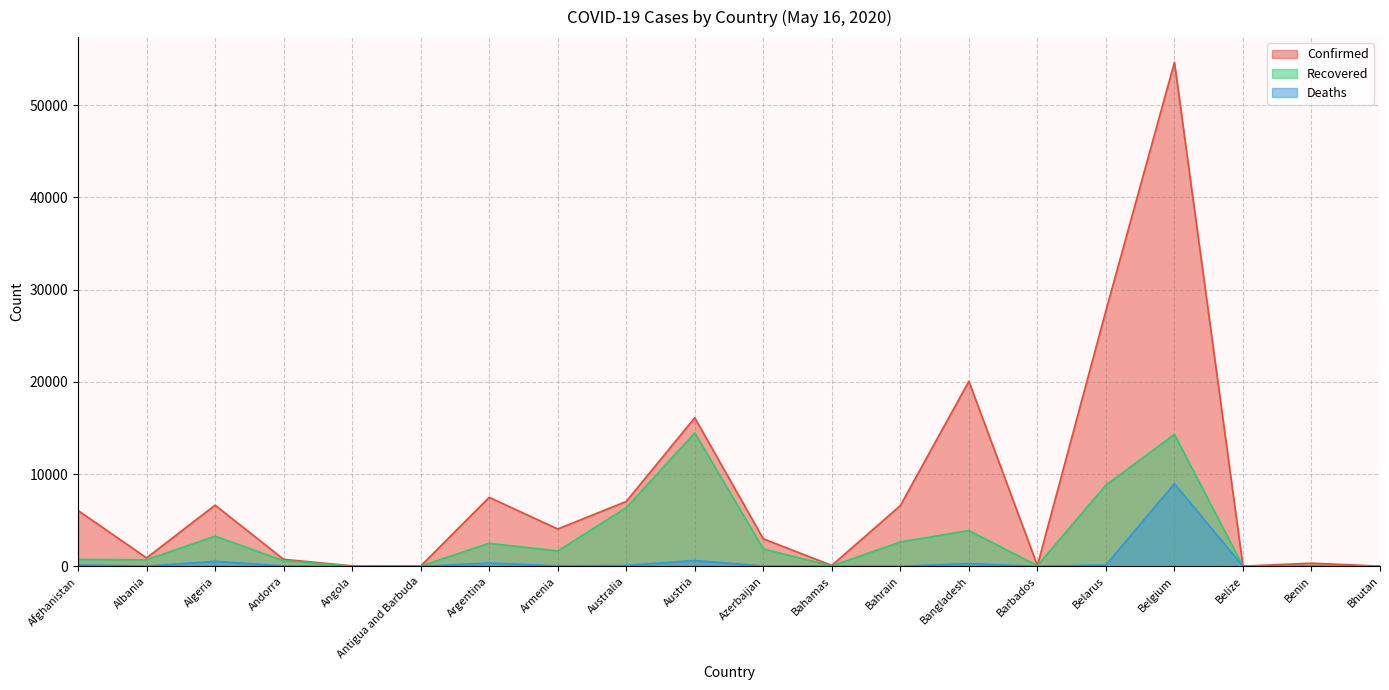

True or false: Recovered has more than 1 interior local peaks.

True